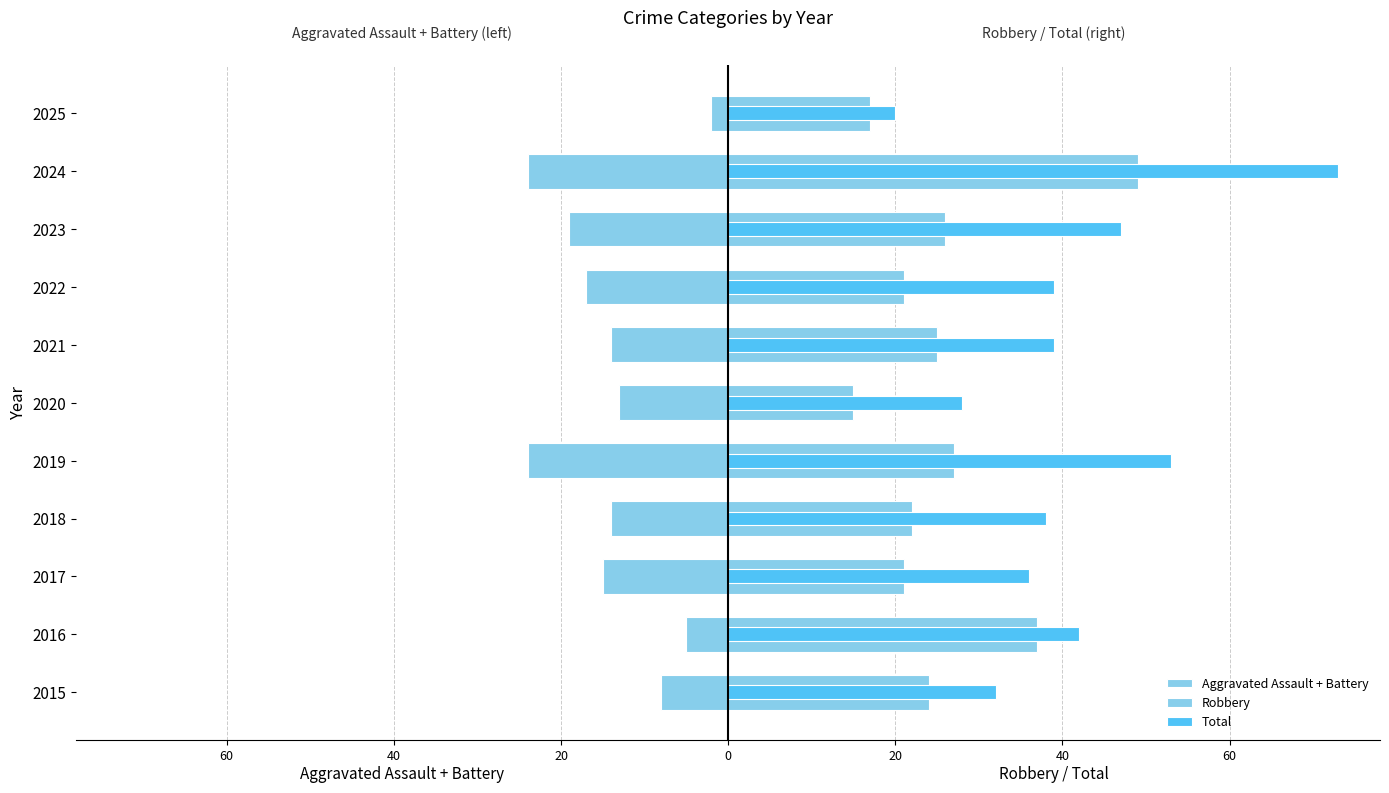

How many categories are shown in the chart?

11